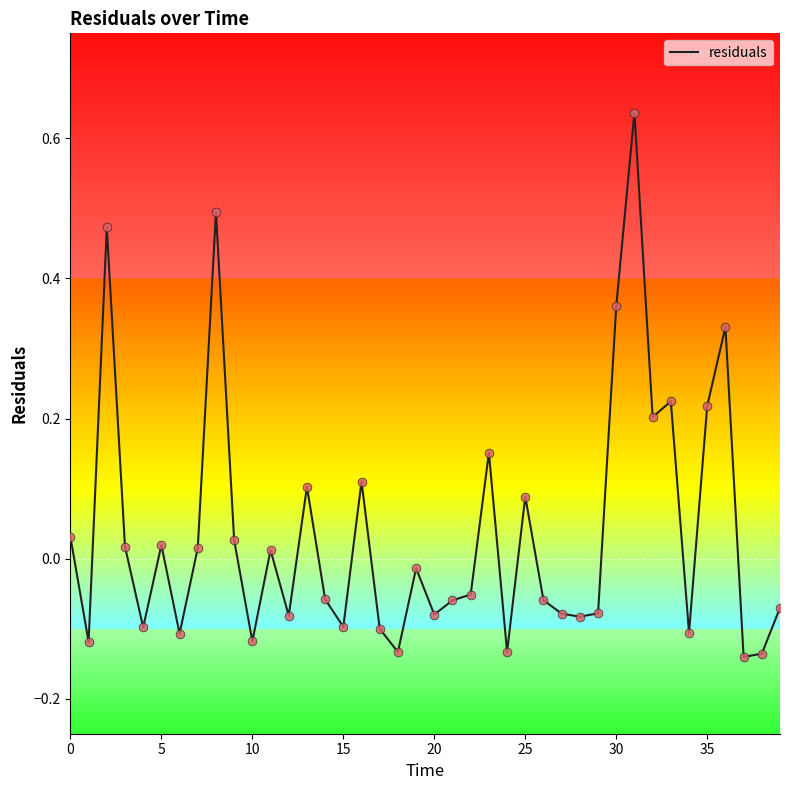

How many lines are shown in the chart?

1